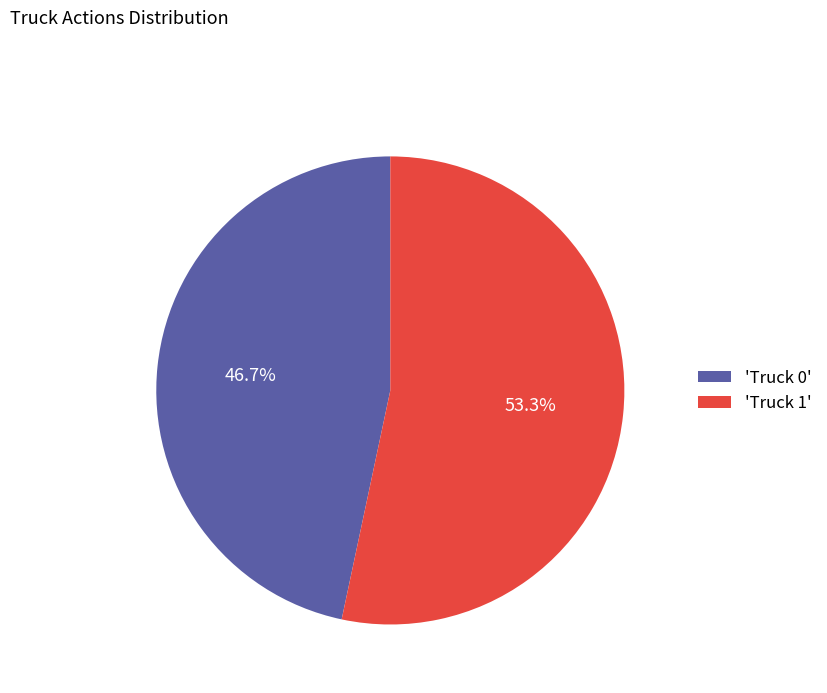

What is the smallest slice in the pie chart?

'Truck 0'